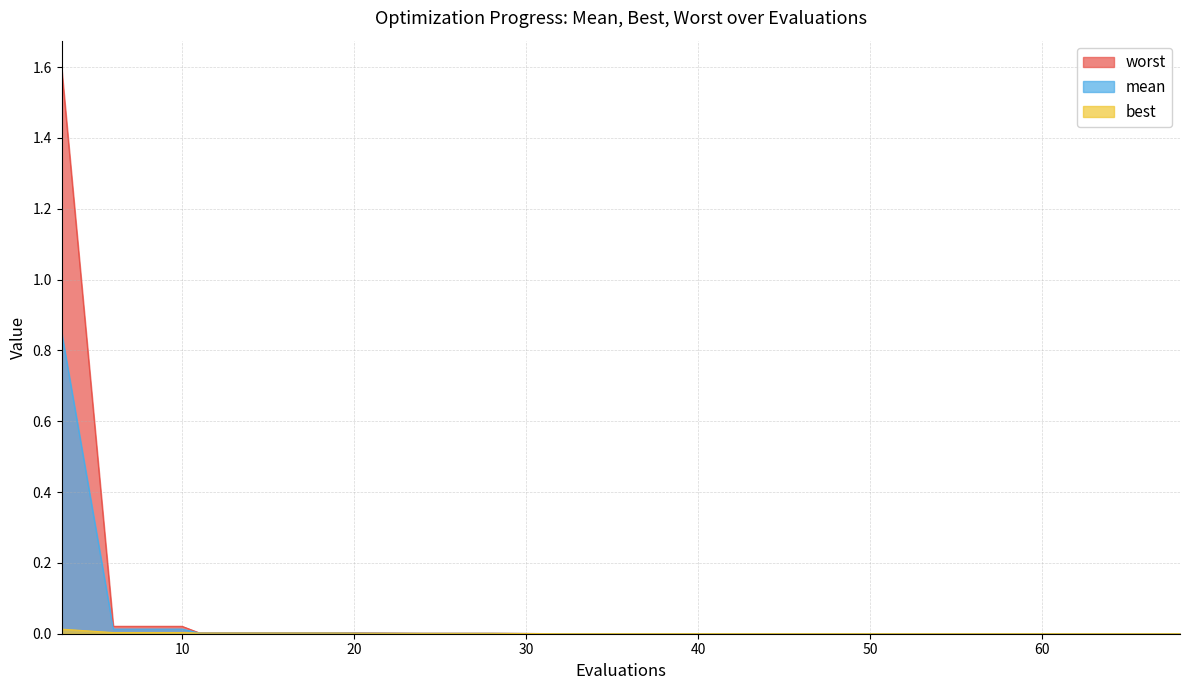

List the series in order of their peak value, highest first.

worst, mean, best